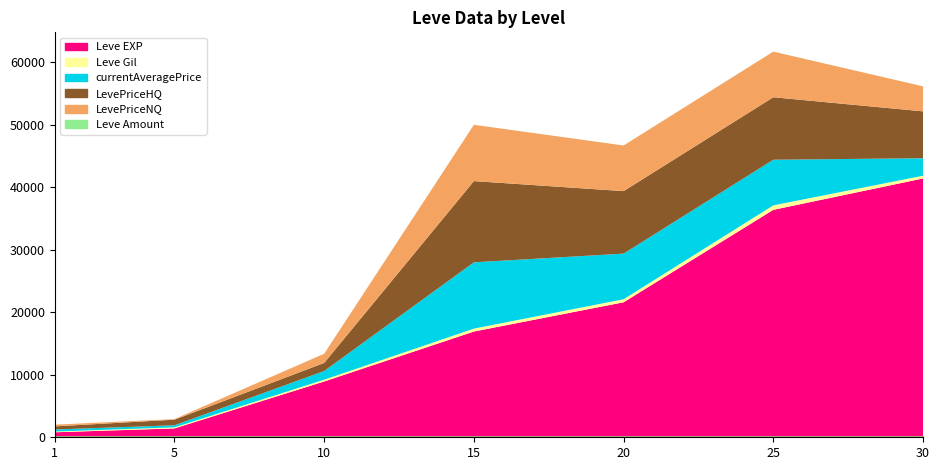

Reading left to right, extract all data points from this chart.

Leve EXP: 1=800	5=1420	10=8930	15=16920	20=21600	25=36390	30=41410
Leve Gil: 1=113	5=169	10=284	15=468	20=485	25=715	30=440
currentAveragePrice: 1=330	5=332	10=1391	15=10603	20=7299	25=7299	30=2799
LevePriceHQ: 1=500	5=894	10=1295	15=13000	20=10000	25=10000	30=7500
LevePriceNQ: 1=273	5=95	10=1465	15=9005	20=7299	25=7299	30=4000
Leve Amount: 1=1	5=1	10=1	15=1	20=3	25=1	30=3